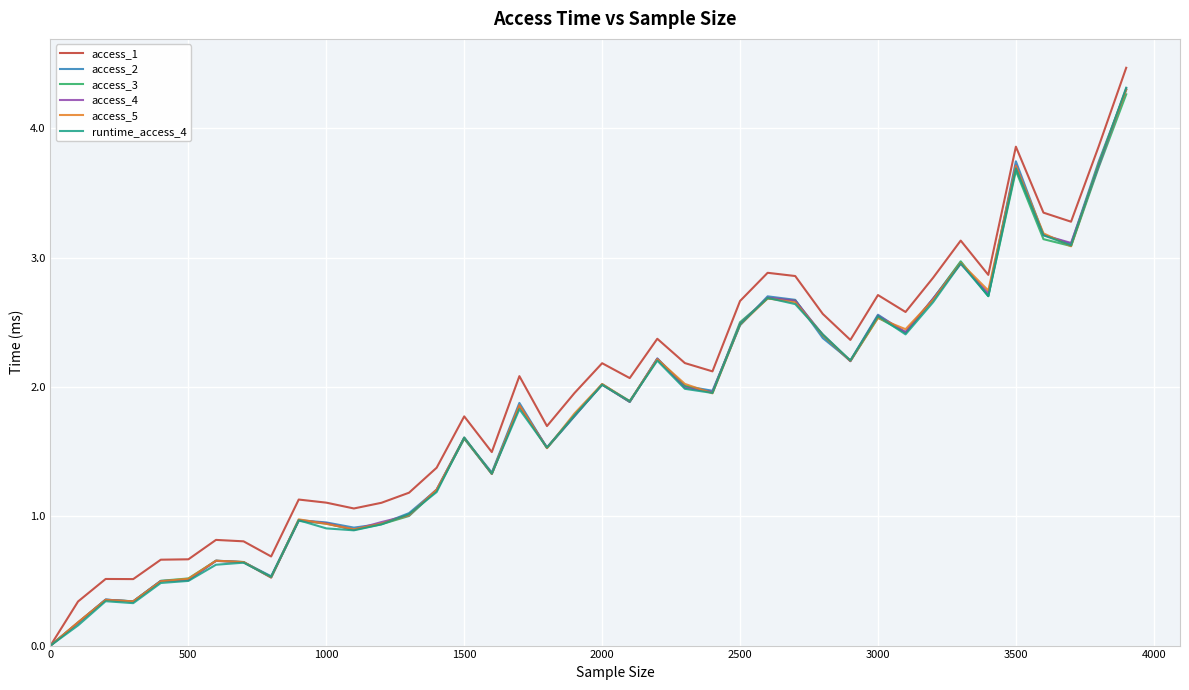

What is the greatest value displayed?

4.5